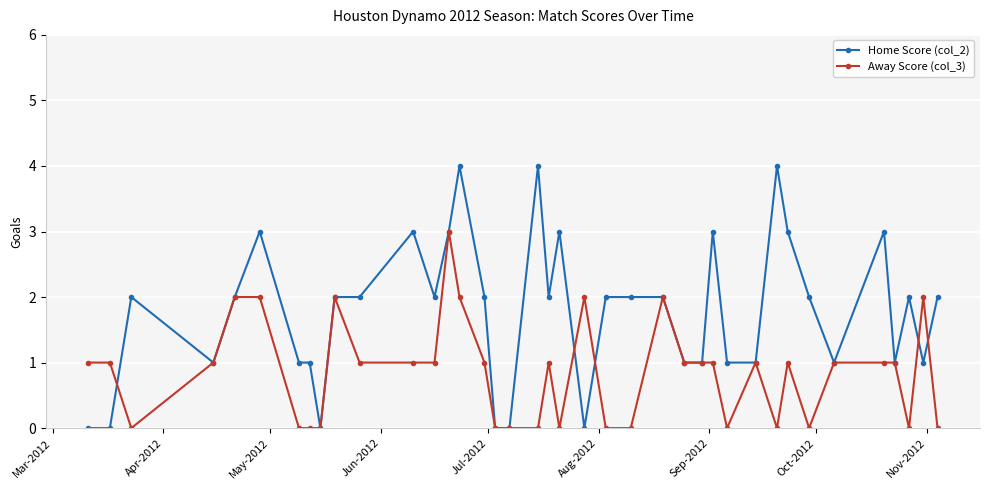

Rank the series by their maximum value, from lowest to highest.

Away Score (col_3), Home Score (col_2)